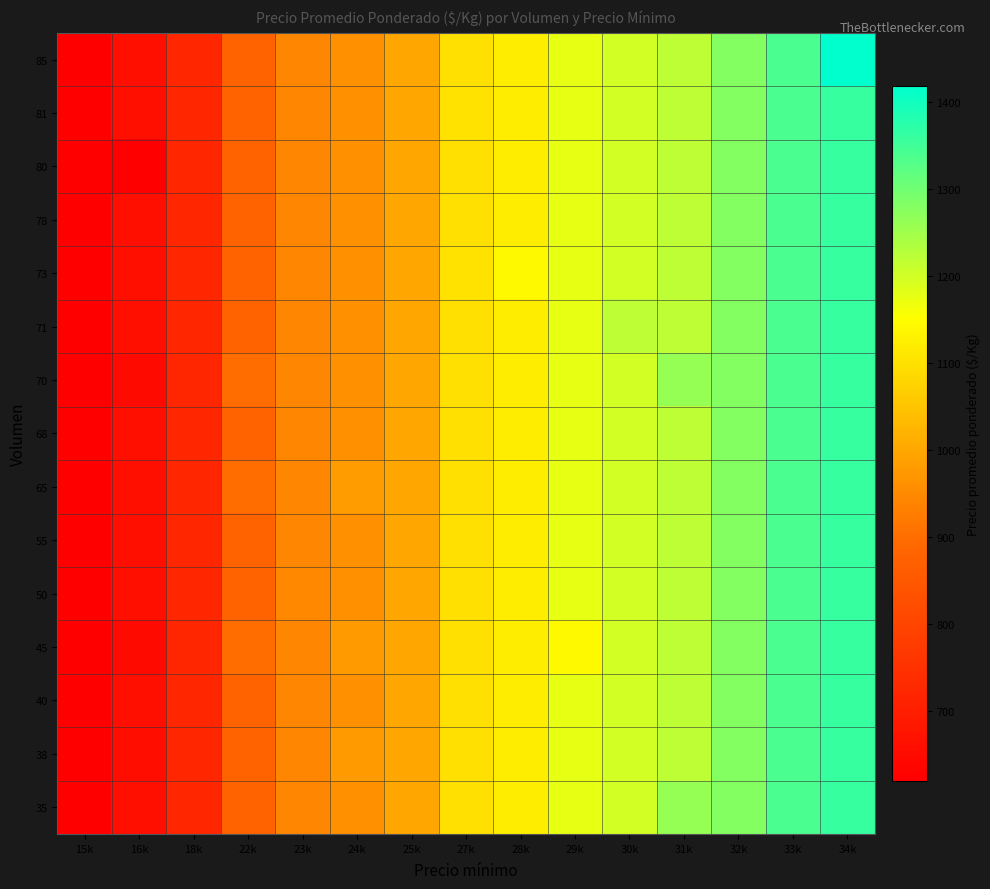

Reading left to right, list all the values displayed in this chart.

35: 15k=619	16k=661	18k=720	22k=880	23k=941	24k=960	25k=1000	27k=1100	28k=1120	29k=1178	30k=1200	31k=1260	32k=1280	33k=1340	34k=1360
38: 15k=619	16k=659	18k=720	22k=880	23k=941	24k=978	25k=1000	27k=1100	28k=1120	29k=1178	30k=1200	31k=1220	32k=1280	33k=1340	34k=1360
40: 15k=619	16k=661	18k=720	22k=880	23k=941	24k=960	25k=1000	27k=1100	28k=1120	29k=1178	30k=1200	31k=1220	32k=1280	33k=1340	34k=1360
45: 15k=619	16k=650	18k=720	22k=900	23k=941	24k=978	25k=1000	27k=1099	28k=1120	29k=1141	30k=1200	31k=1220	32k=1280	33k=1340	34k=1360
50: 15k=619	16k=661	18k=720	22k=880	23k=944	24k=960	25k=1000	27k=1100	28k=1120	29k=1178	30k=1200	31k=1220	32k=1280	33k=1340	34k=1360
55: 15k=619	16k=661	18k=720	22k=880	23k=941	24k=960	25k=1000	27k=1100	28k=1120	29k=1178	30k=1200	31k=1220	32k=1280	33k=1340	34k=1360
65: 15k=619	16k=662	18k=720	22k=900	23k=941	24k=982	25k=1000	27k=1100	28k=1120	29k=1178	30k=1200	31k=1220	32k=1280	33k=1340	34k=1360
68: 15k=619	16k=661	18k=720	22k=880	23k=941	24k=960	25k=1000	27k=1100	28k=1120	29k=1178	30k=1200	31k=1220	32k=1280	33k=1340	34k=1360
70: 15k=619	16k=650	18k=720	22k=900	23k=941	24k=960	25k=1000	27k=1100	28k=1120	29k=1178	30k=1200	31k=1260	32k=1280	33k=1340	34k=1360
71: 15k=619	16k=661	18k=720	22k=880	23k=941	24k=960	25k=1000	27k=1100	28k=1120	29k=1178	30k=1220	31k=1220	32k=1280	33k=1340	34k=1360
73: 15k=619	16k=661	18k=720	22k=880	23k=941	24k=960	25k=1000	27k=1102	28k=1141	29k=1178	30k=1200	31k=1220	32k=1280	33k=1340	34k=1360
78: 15k=619	16k=661	18k=720	22k=880	23k=941	24k=960	25k=1000	27k=1099	28k=1120	29k=1178	30k=1200	31k=1220	32k=1280	33k=1340	34k=1360
80: 15k=620	16k=620	18k=720	22k=880	23k=941	24k=960	25k=1000	27k=1100	28k=1120	29k=1178	30k=1200	31k=1220	32k=1280	33k=1340	34k=1360
81: 15k=619	16k=661	18k=720	22k=880	23k=941	24k=960	25k=1000	27k=1102	28k=1120	29k=1178	30k=1200	31k=1220	32k=1280	33k=1340	34k=1360
85: 15k=619	16k=661	18k=720	22k=880	23k=941	24k=960	25k=1000	27k=1100	28k=1120	29k=1178	30k=1200	31k=1220	32k=1280	33k=1340	34k=1419